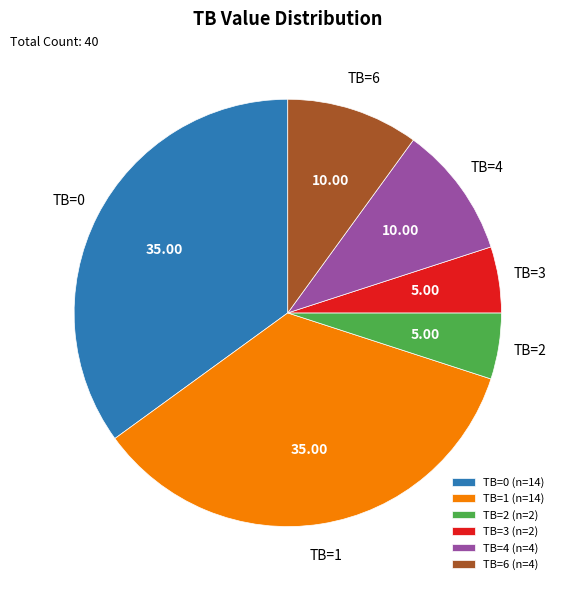

What is the ratio of the value at TB=2 (n=2) to the value at TB=6 (n=4)?

0.5